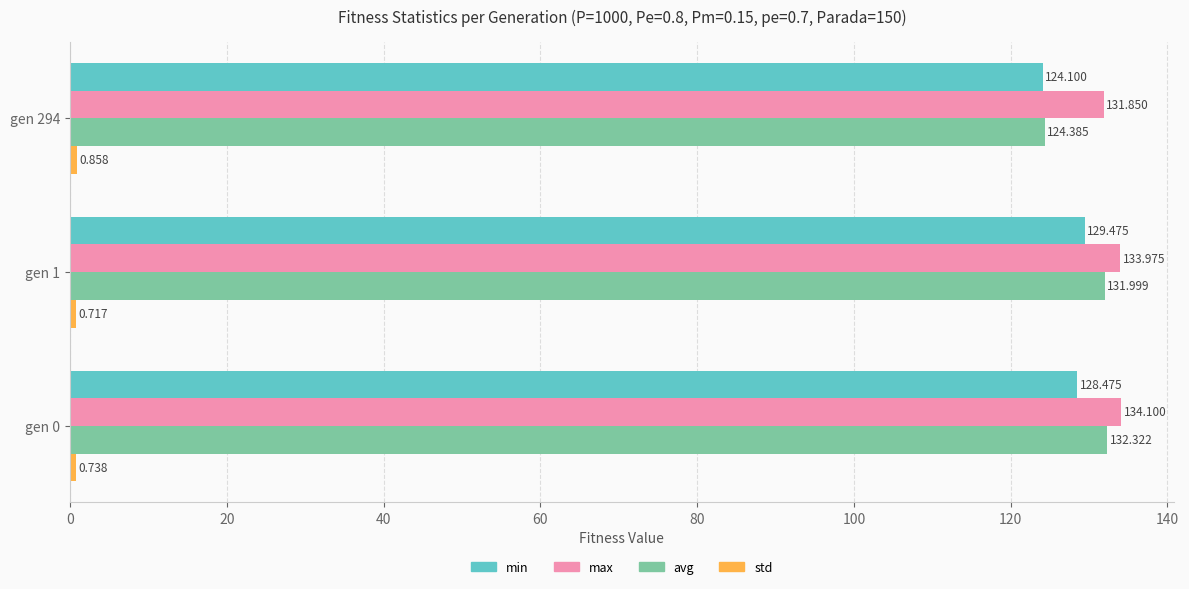

Which series has the largest total across all categories?

max